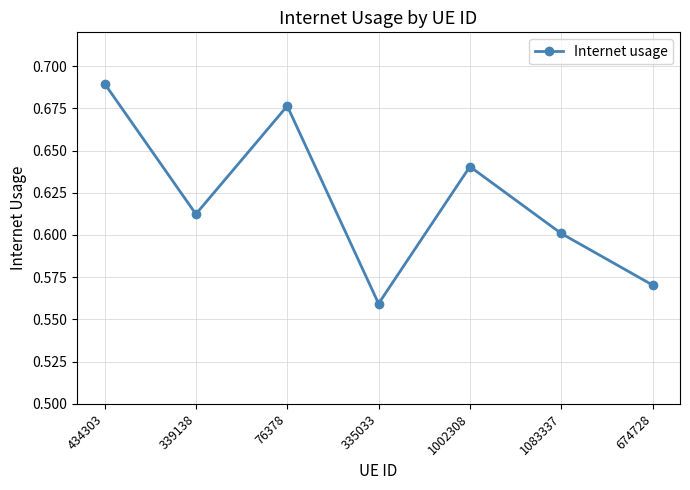

Which category has the lowest value across all series?

335033